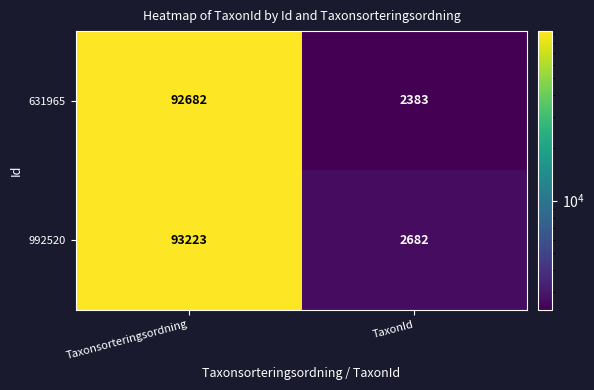

Rank the series by their maximum value, from lowest to highest.

631965, 992520